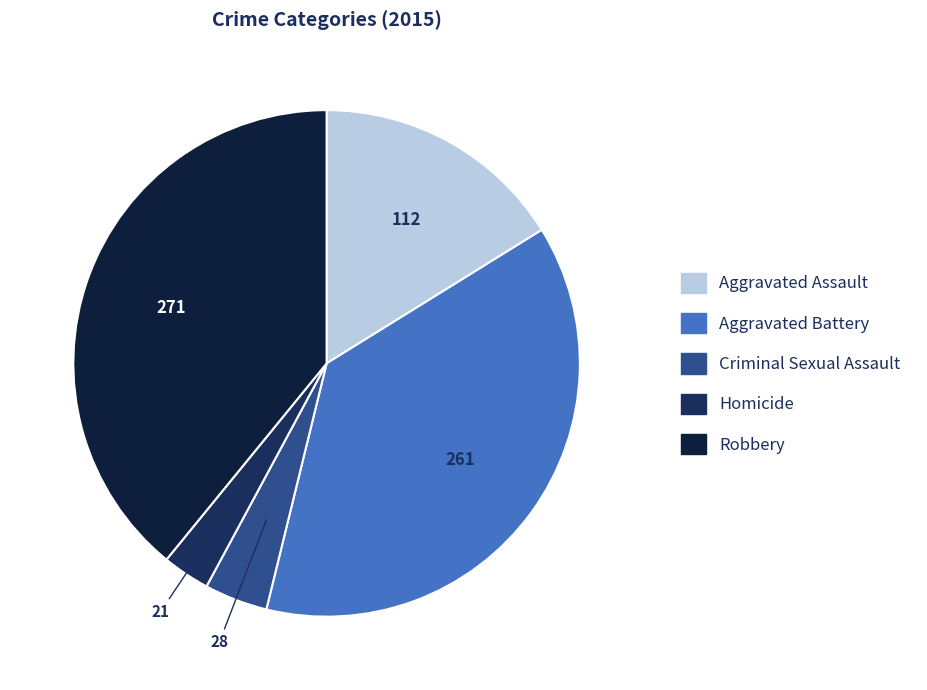

What is the change in value from Homicide to Robbery?

+250